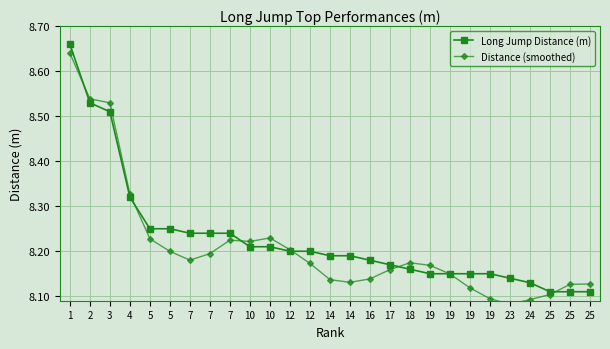

Which category has the highest value in the Distance (smoothed) series?

1